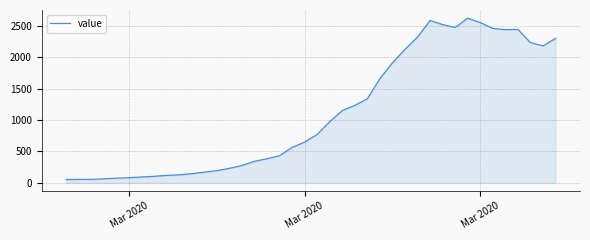

What is the maximum value shown in the chart?

2618